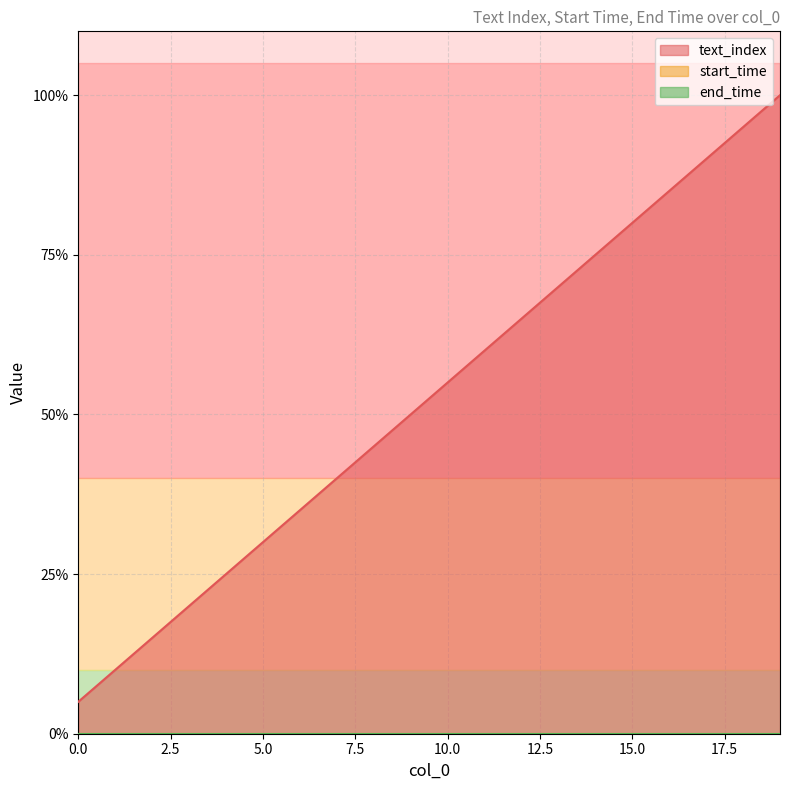

Which series has the largest range (max minus min)?

text_index